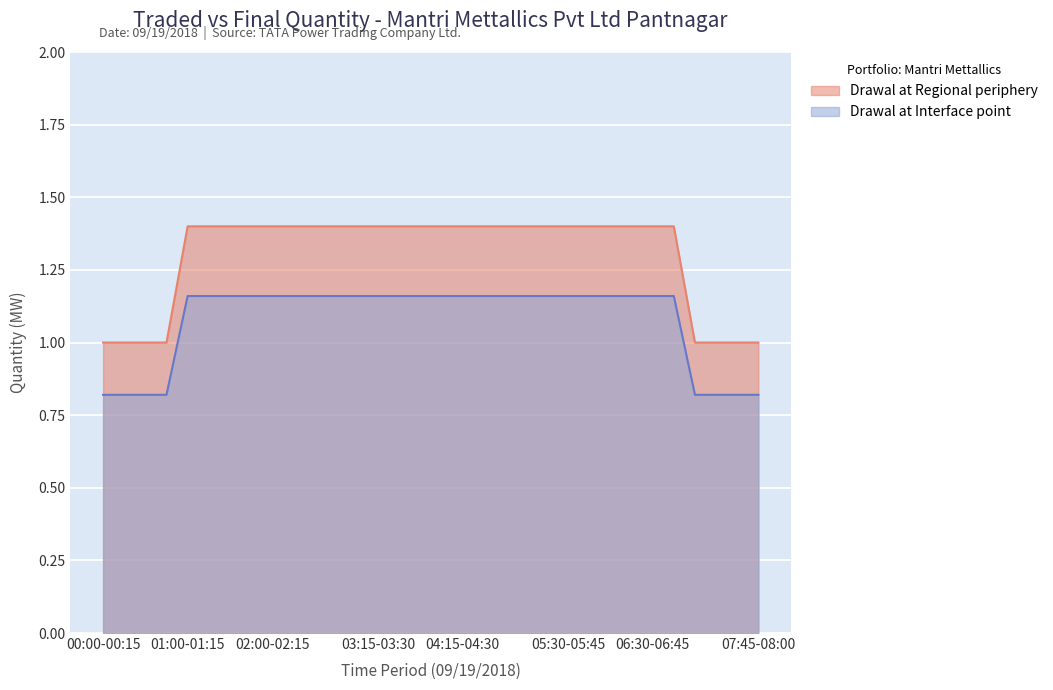

What is the minimum value shown in the chart?

0.8